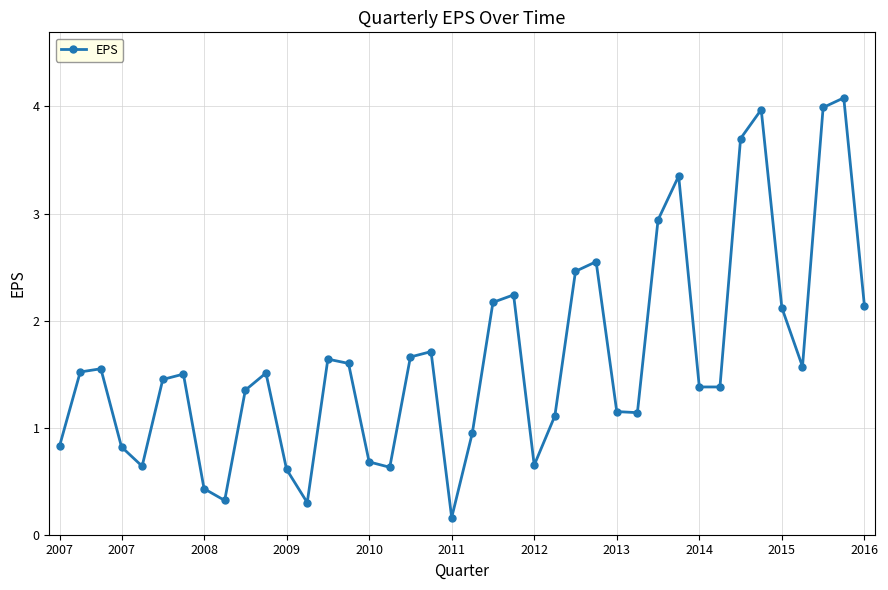

What is the difference between the second highest and second lowest values?

3.7